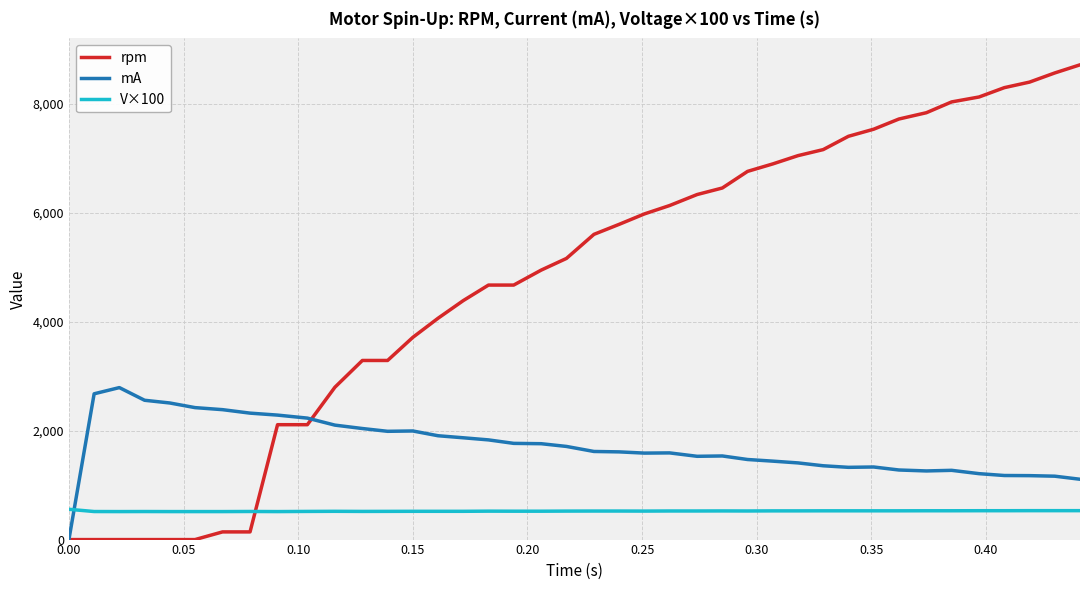

List the series in order of their overall mean, lowest first.

V×100, mA, rpm